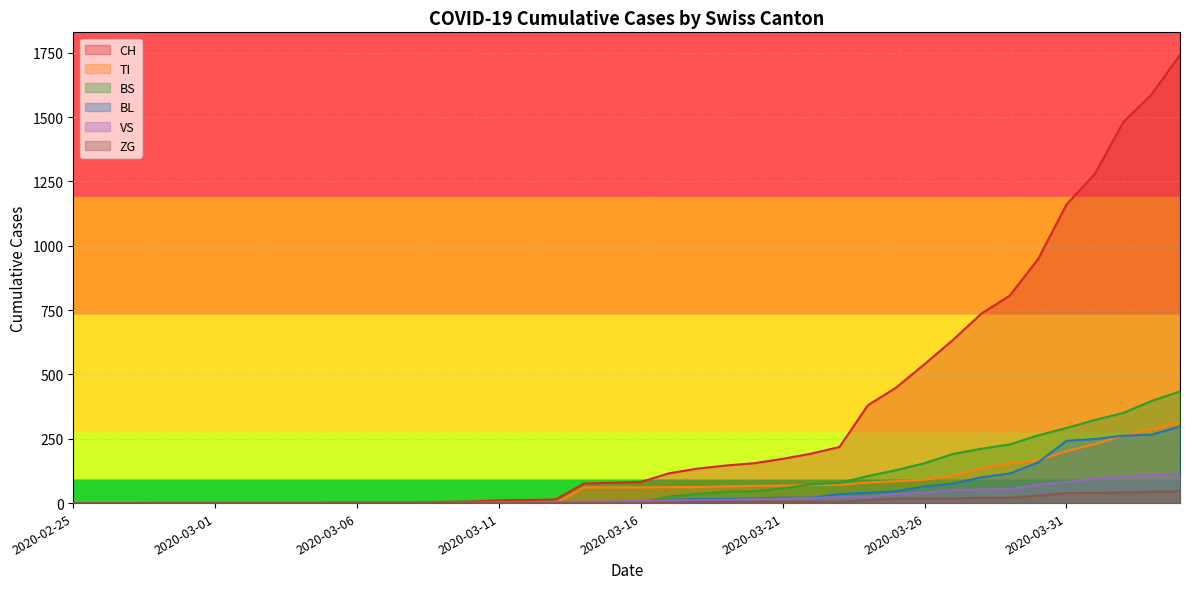

Reading left to right, extract all data points from this chart.

CH: 2020-02-25=0	2020-02-26=0	2020-02-27=0	2020-02-28=0	2020-02-29=0	2020-03-01=0	2020-03-02=0	2020-03-03=0	2020-03-04=0	2020-03-05=2	2020-03-06=3	2020-03-07=3	2020-03-08=3	2020-03-09=5	2020-03-10=6	2020-03-11=11	2020-03-12=12	2020-03-13=14	2020-03-14=76	2020-03-15=79	2020-03-16=82	2020-03-17=116	2020-03-18=134	2020-03-19=146	2020-03-20=155	2020-03-21=172	2020-03-22=192	2020-03-23=218	2020-03-24=380	2020-03-25=449	2020-03-26=540	2020-03-27=634	2020-03-28=736	2020-03-29=806	2020-03-30=948	2020-03-31=1160	2020-04-01=1279	2020-04-02=1480	2020-04-03=1588	2020-04-04=1742
TI: 2020-02-25=0	2020-02-26=0	2020-02-27=0	2020-02-28=0	2020-02-29=0	2020-03-01=0	2020-03-02=0	2020-03-03=0	2020-03-04=0	2020-03-05=0	2020-03-06=0	2020-03-07=0	2020-03-08=0	2020-03-09=0	2020-03-10=0	2020-03-11=0	2020-03-12=0	2020-03-13=0	2020-03-14=61	2020-03-15=61	2020-03-16=61	2020-03-17=62	2020-03-18=62	2020-03-19=65	2020-03-20=67	2020-03-21=68	2020-03-22=70	2020-03-23=71	2020-03-24=80	2020-03-25=85	2020-03-26=91	2020-03-27=107	2020-03-28=136	2020-03-29=155	2020-03-30=165	2020-03-31=202	2020-04-01=229	2020-04-02=263	2020-04-03=287	2020-04-04=314
BS: 2020-02-25=0	2020-02-26=0	2020-02-27=0	2020-02-28=0	2020-02-29=0	2020-03-01=0	2020-03-02=0	2020-03-03=0	2020-03-04=0	2020-03-05=0	2020-03-06=0	2020-03-07=0	2020-03-08=0	2020-03-09=0	2020-03-10=0	2020-03-11=4	2020-03-12=4	2020-03-13=4	2020-03-14=4	2020-03-15=0	2020-03-16=4	2020-03-17=25	2020-03-18=36	2020-03-19=44	2020-03-20=46	2020-03-21=57	2020-03-22=73	2020-03-23=78	2020-03-24=105	2020-03-25=128	2020-03-26=155	2020-03-27=191	2020-03-28=211	2020-03-29=228	2020-03-30=263	2020-03-31=292	2020-04-01=323	2020-04-02=350	2020-04-03=397	2020-04-04=434
BL: 2020-02-25=0	2020-02-26=0	2020-02-27=0	2020-02-28=0	2020-02-29=0	2020-03-01=0	2020-03-02=0	2020-03-03=0	2020-03-04=0	2020-03-05=0	2020-03-06=0	2020-03-07=0	2020-03-08=0	2020-03-09=1	2020-03-10=2	2020-03-11=2	2020-03-12=2	2020-03-13=0	2020-03-14=0	2020-03-15=5	2020-03-16=5	2020-03-17=13	2020-03-18=16	2020-03-19=16	2020-03-20=18	2020-03-21=21	2020-03-22=21	2020-03-23=35	2020-03-24=40	2020-03-25=46	2020-03-26=65	2020-03-27=76	2020-03-28=100	2020-03-29=115	2020-03-30=158	2020-03-31=242	2020-04-01=249	2020-04-02=262	2020-04-03=266	2020-04-04=298
VS: 2020-02-25=0	2020-02-26=0	2020-02-27=0	2020-02-28=2	2020-02-29=2	2020-03-01=2	2020-03-02=2	2020-03-03=2	2020-03-04=2	2020-03-05=2	2020-03-06=2	2020-03-07=2	2020-03-08=2	2020-03-09=2	2020-03-10=2	2020-03-11=3	2020-03-12=3	2020-03-13=5	2020-03-14=6	2020-03-15=6	2020-03-16=8	2020-03-17=11	2020-03-18=11	2020-03-19=12	2020-03-20=15	2020-03-21=17	2020-03-22=19	2020-03-23=24	2020-03-24=25	2020-03-25=35	2020-03-26=41	2020-03-27=50	2020-03-28=53	2020-03-29=54	2020-03-30=71	2020-03-31=81	2020-04-01=96	2020-04-02=104	2020-04-03=109	2020-04-04=112
ZG: 2020-02-25=0	2020-02-26=0	2020-02-27=0	2020-02-28=0	2020-02-29=0	2020-03-01=0	2020-03-02=0	2020-03-03=0	2020-03-04=0	2020-03-05=0	2020-03-06=0	2020-03-07=0	2020-03-08=0	2020-03-09=0	2020-03-10=0	2020-03-11=0	2020-03-12=0	2020-03-13=0	2020-03-14=0	2020-03-15=0	2020-03-16=0	2020-03-17=1	2020-03-18=5	2020-03-19=5	2020-03-20=5	2020-03-21=5	2020-03-22=5	2020-03-23=5	2020-03-24=12	2020-03-25=18	2020-03-26=18	2020-03-27=18	2020-03-28=21	2020-03-29=21	2020-03-30=29	2020-03-31=39	2020-04-01=40	2020-04-02=41	2020-04-03=44	2020-04-04=46